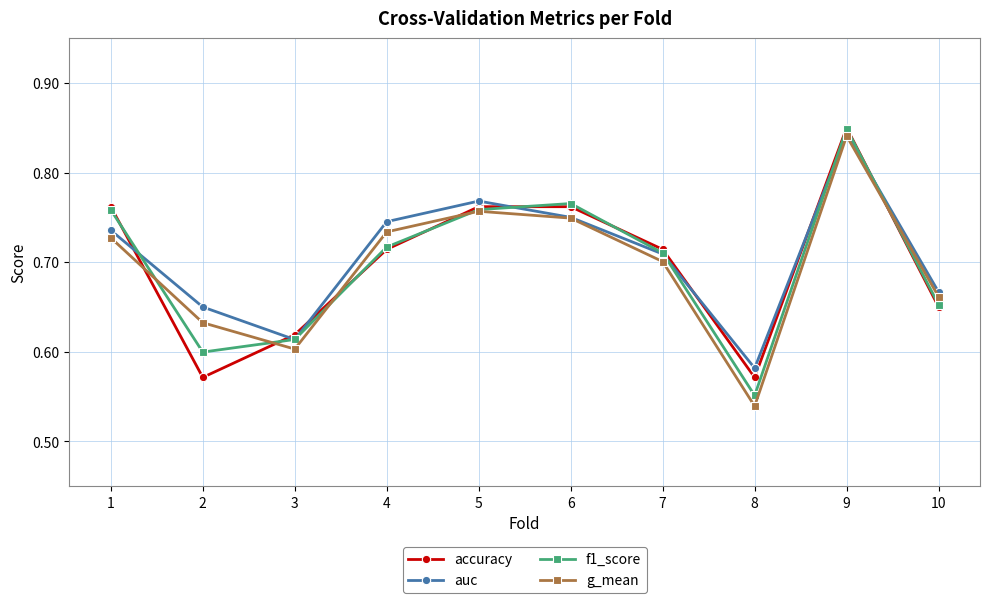

Does the chart display data point markers on the line(s)?

Yes